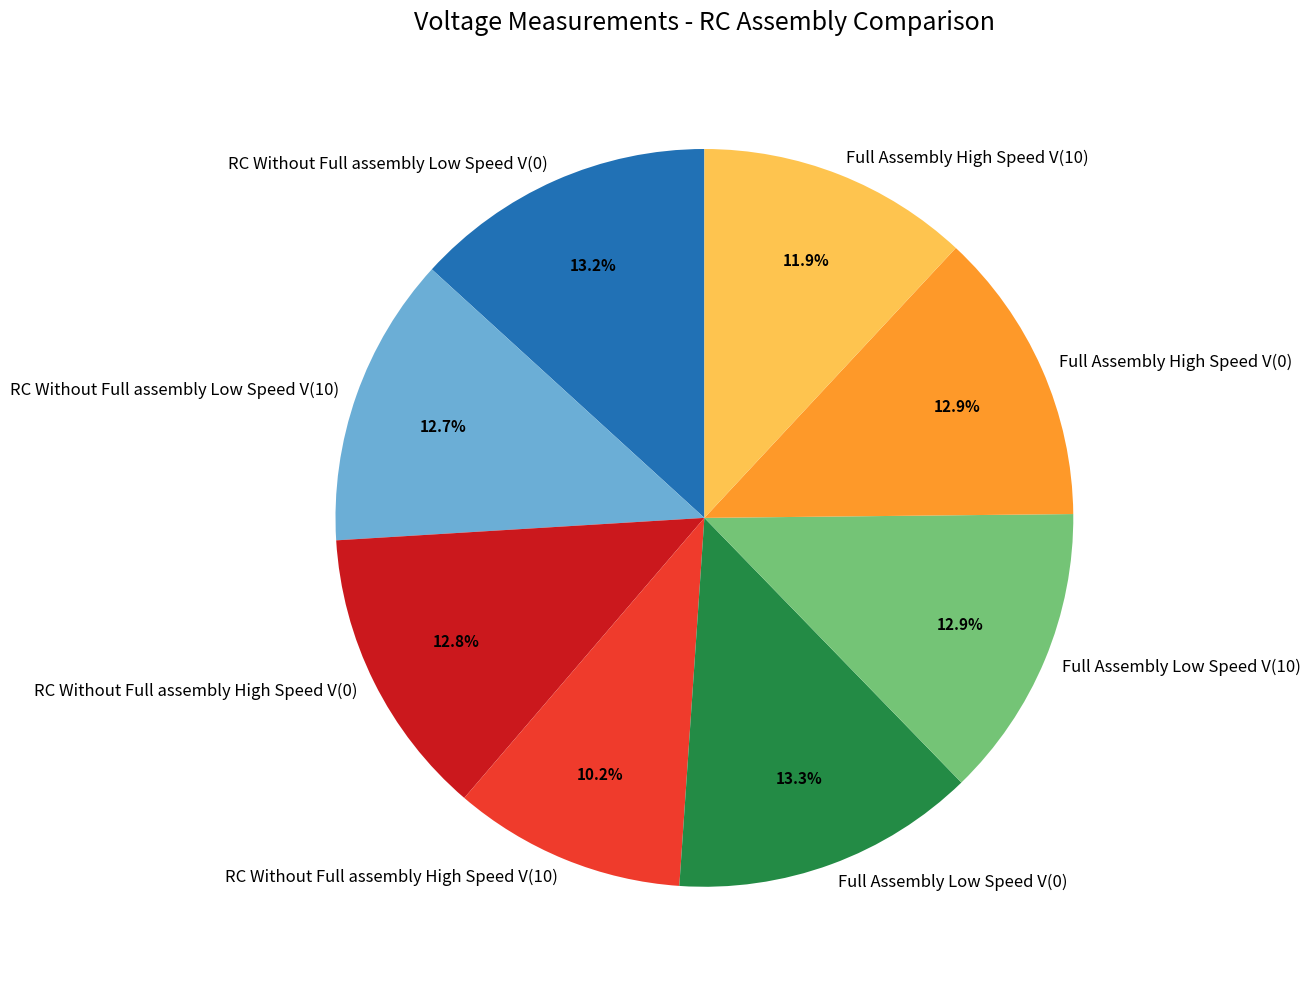

How much of the chart is everything except Full Assembly Low Speed V(10)?

87.1%